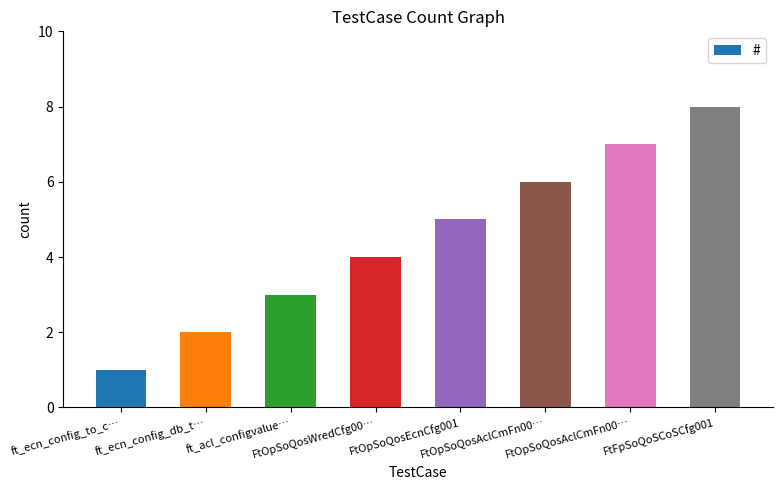

What is the change in value from FtOpSoQosEcnCfg001 to FtOpSoQosAclCmFn00…?

+1